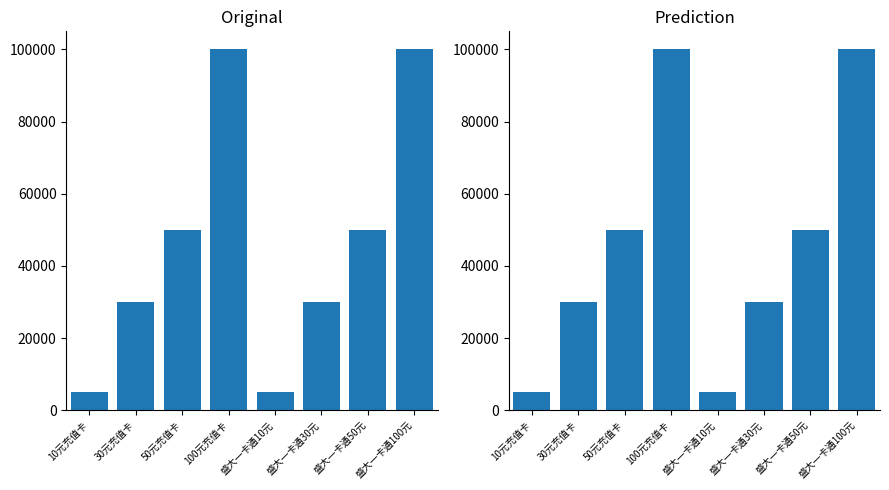

List the labels in order of value, largest first.

100元充值卡, 盛大一卡通100元, 50元充值卡, 盛大一卡通50元, 30元充值卡, 盛大一卡通30元, 10元充值卡, 盛大一卡通10元